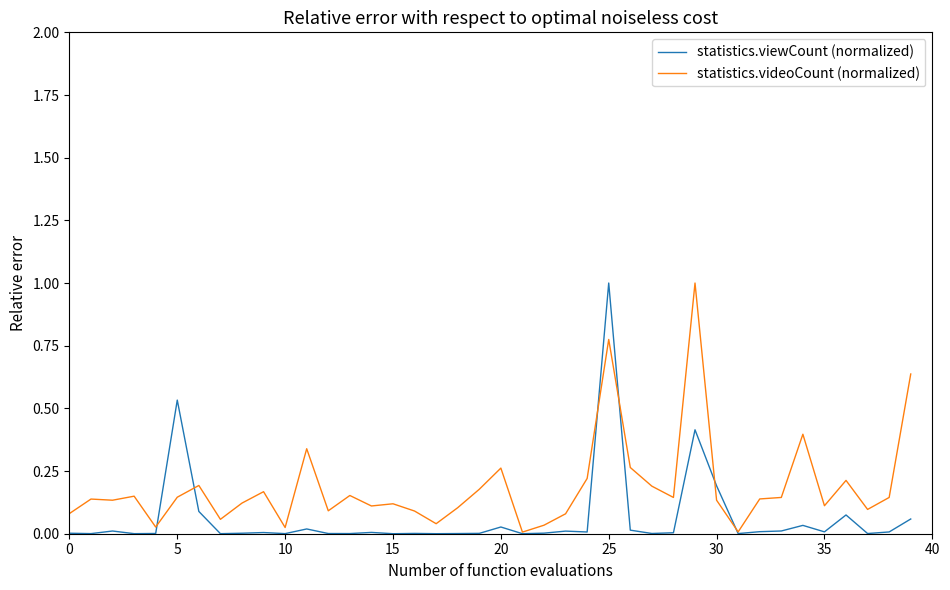

What is the maximum value shown in the chart?

1.0